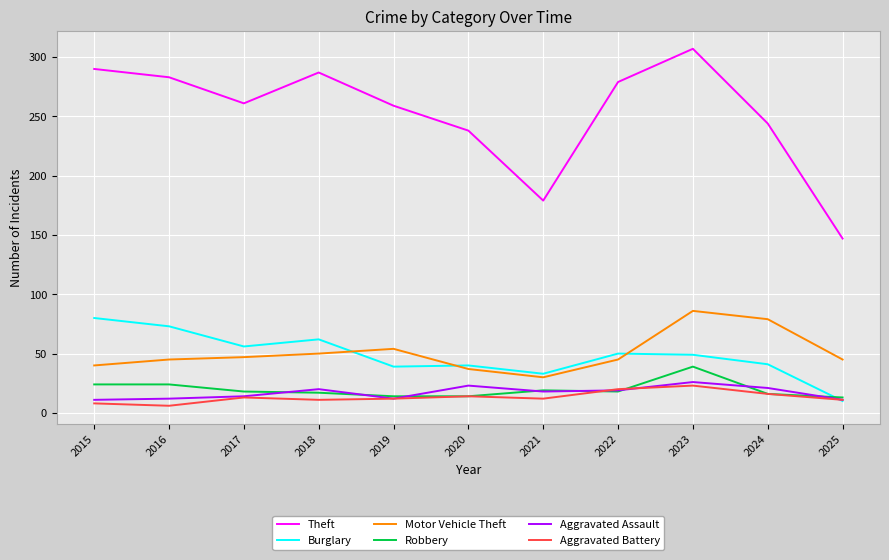

True or false: Burglary and Theft cross at least once.

False